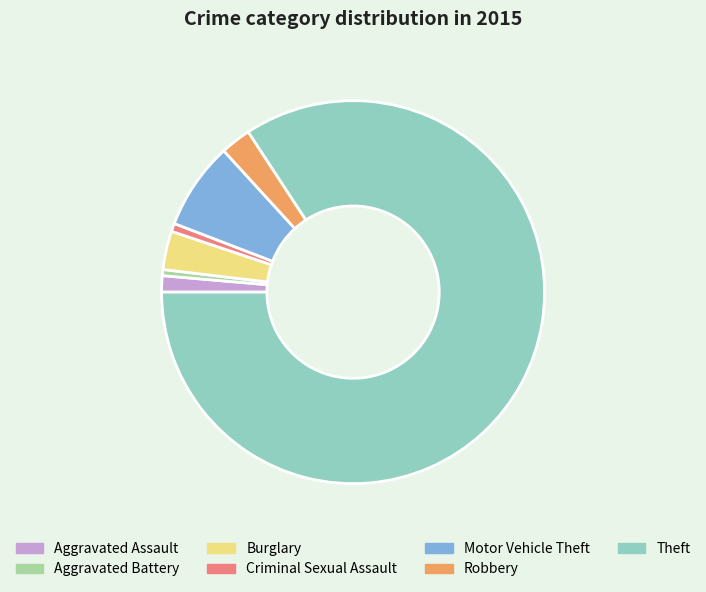

What is the ratio of the value at Aggravated Assault to the value at Criminal Sexual Assault?

2.0